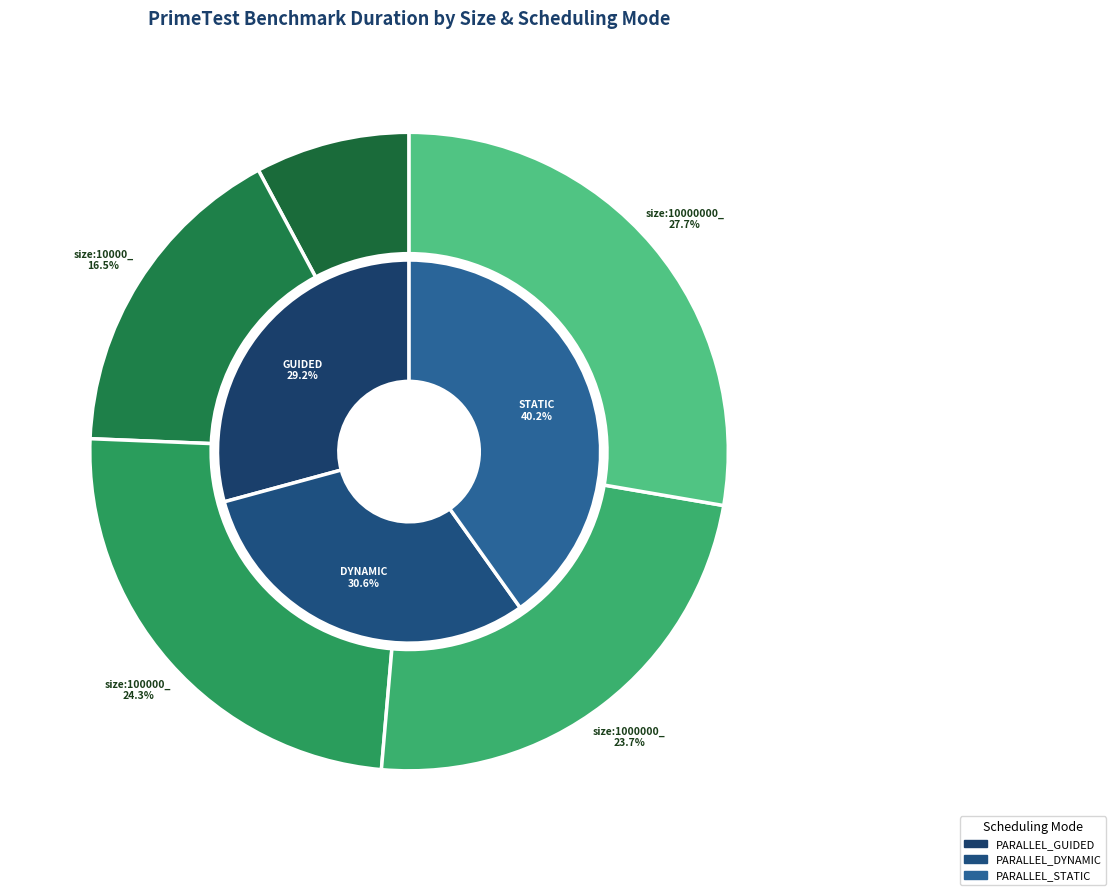

Which slice is the largest?

size:10000000_ STATIC